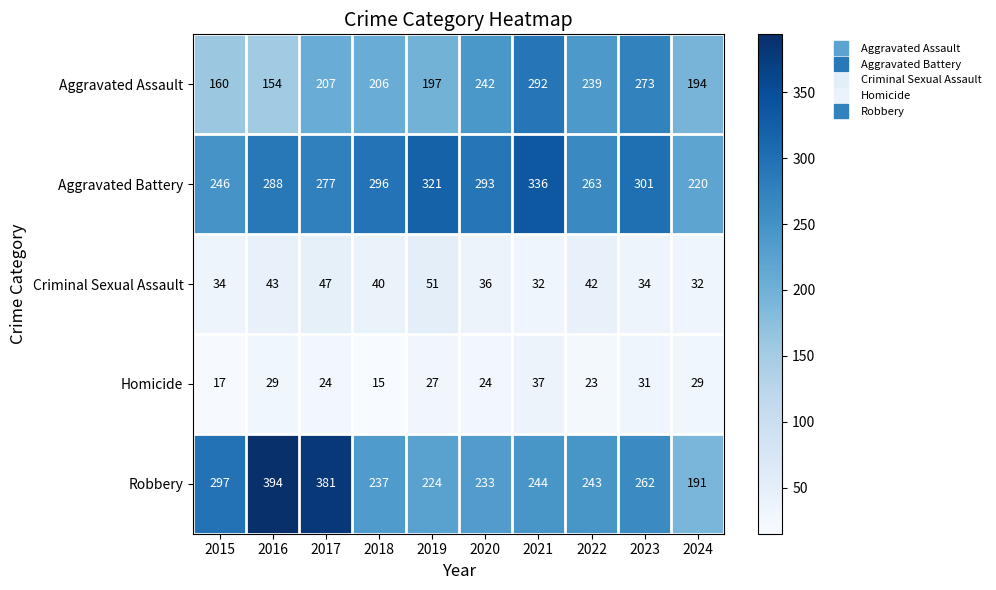

Where is Aggravated Battery nearest to the value 278?

2017